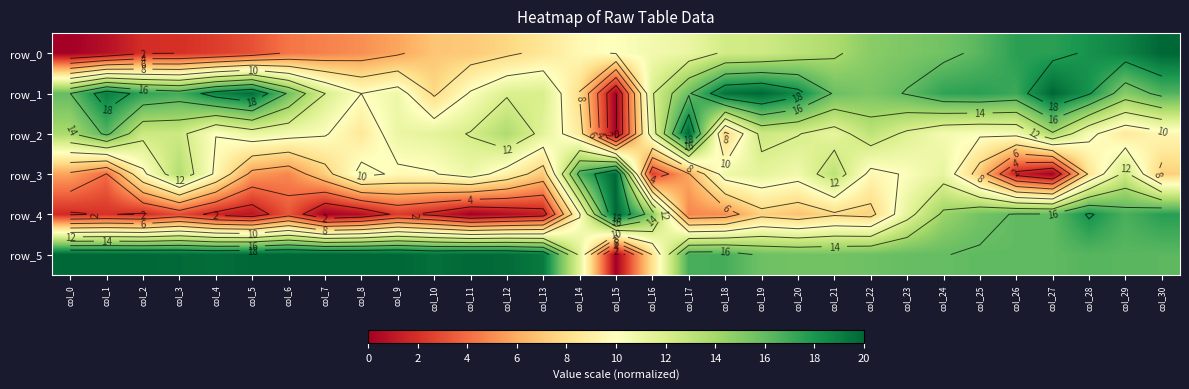

What is the average value of the row_1 series?

14.9